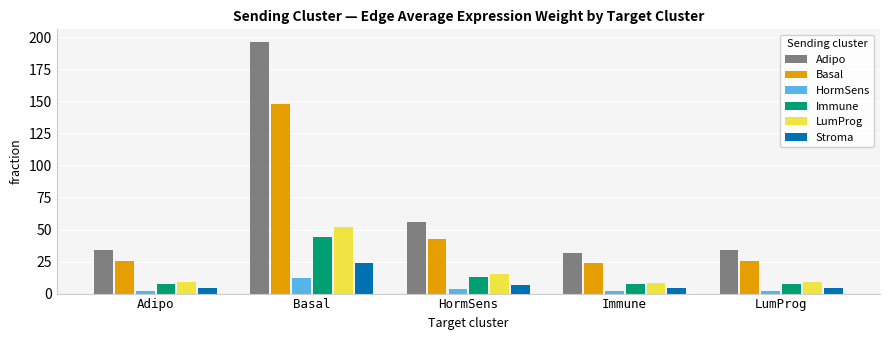

Which series has the largest total across all categories?

Adipo